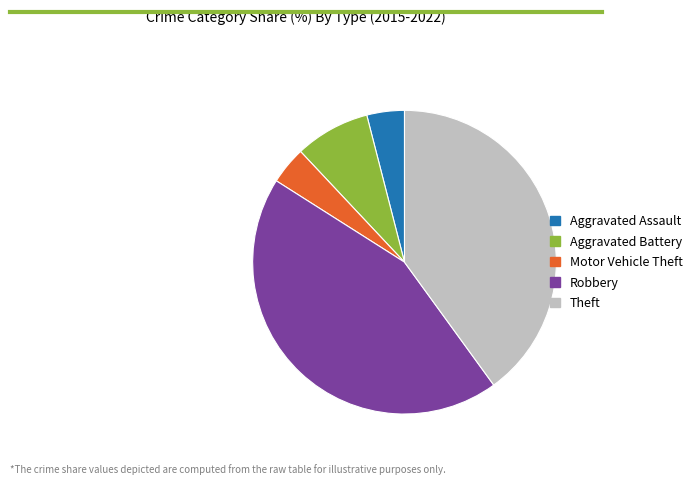

Do Aggravated Battery and Robbery together represent more than half of the pie?

Yes